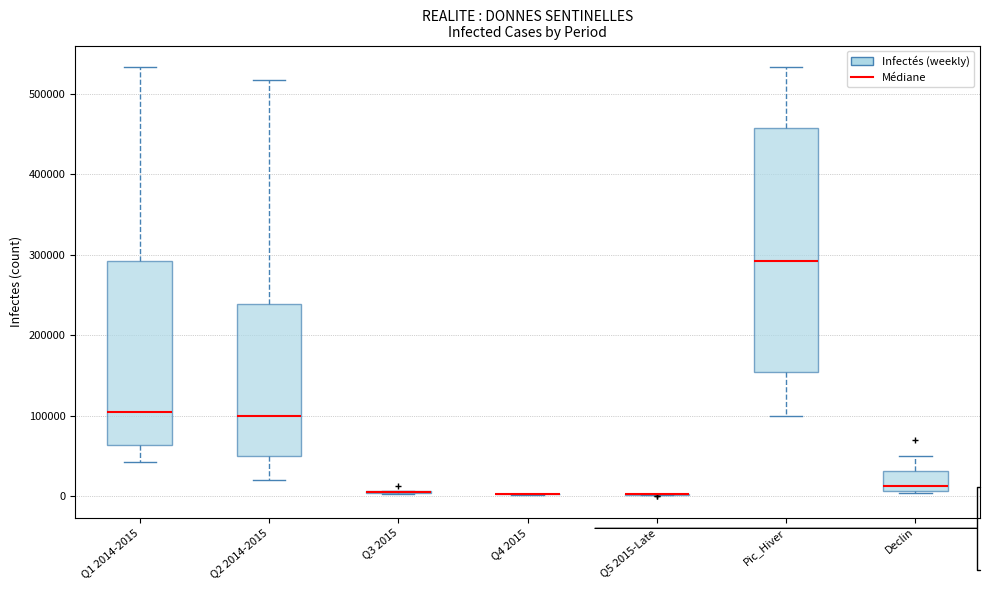

Reading left to right, read every box against the y-axis: the position of its median line, the range the box covers, and the ends of its whiskers. The values are not printed on the chart, so give them approximately, as read against the axis.

Q1 2014-2015: median 100000, box 60000 to 290000, whiskers 40000 to 530000
Q2 2014-2015: median 100000, box 50000 to 240000, whiskers 20000 to 520000
Q3 2015: box collapsed to a line at 0, whiskers 0 to 10000
Q4 2015: box collapsed to a line at 0, whiskers 0 to 0
Q5 2015-Late: box collapsed to a line at 0, whiskers 0 to 0
Pic_Hiver: median 290000, box 150000 to 460000, whiskers 100000 to 530000
Declin: median 10000 (just above the box's lower edge), box 10000 to 30000, whiskers 0 to 50000